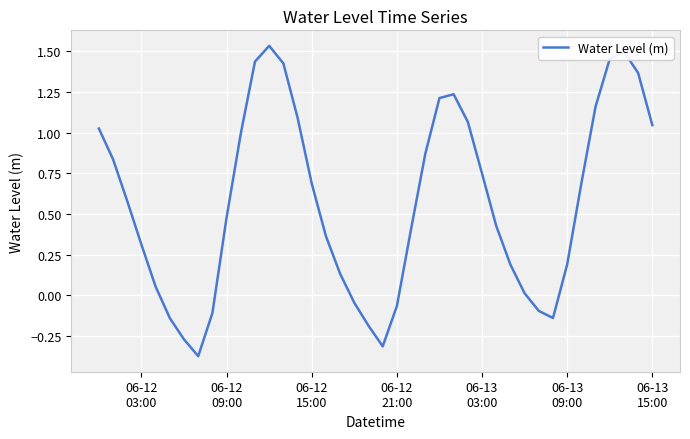

How many lines are shown in the chart?

1